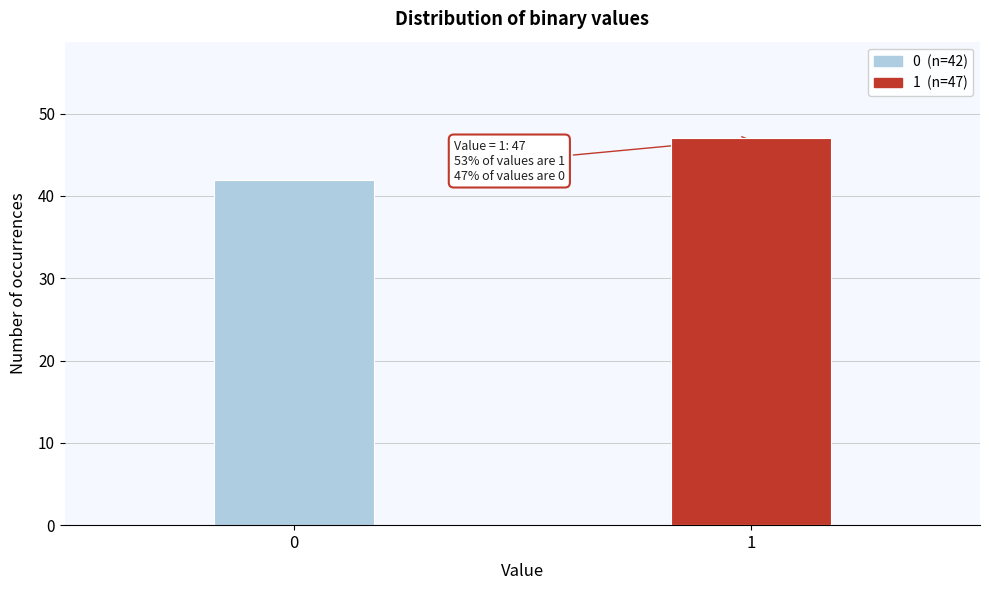

Reading right to left, what are all the values shown in this chart?

47	42